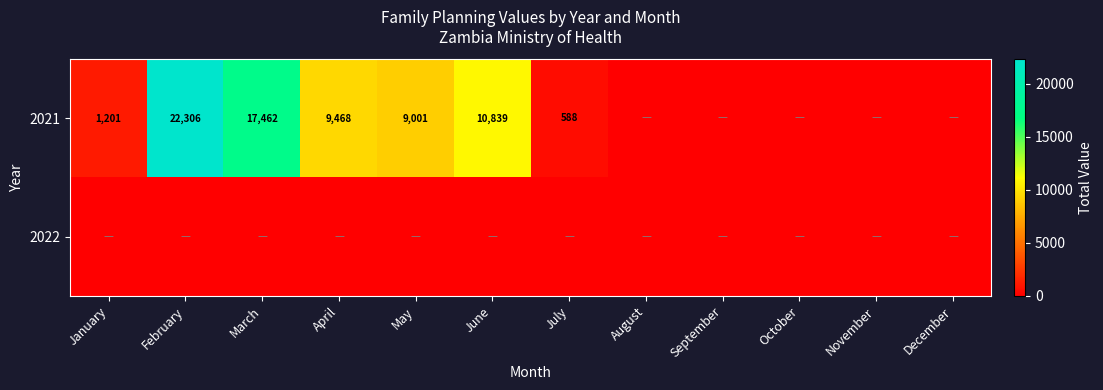

What is the difference between the highest and lowest values at February?

22306.0